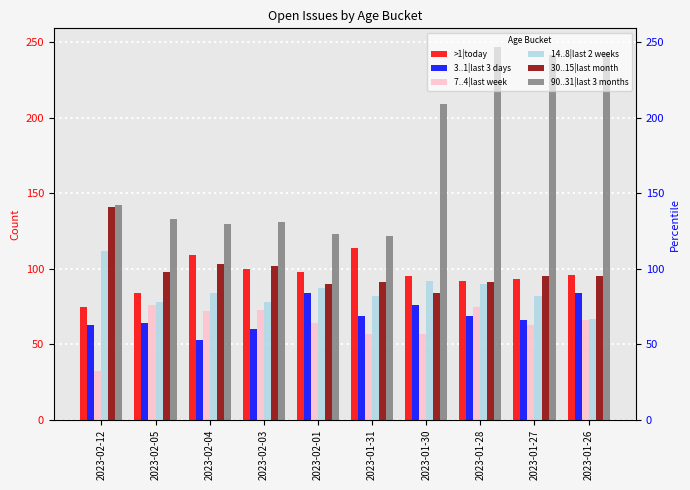

What is the label of the 3rd bar from the right?

2023-01-28